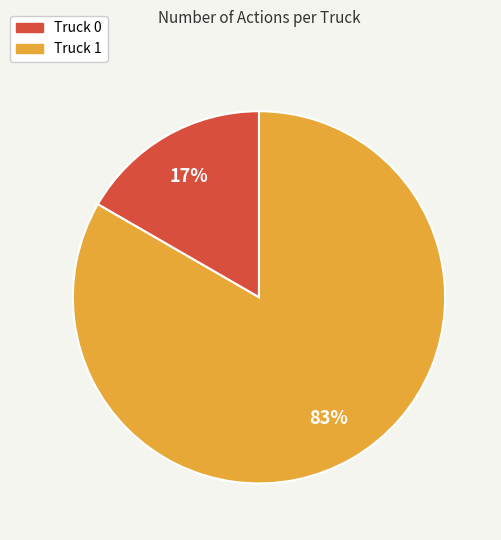

How many segments does this pie chart have?

2